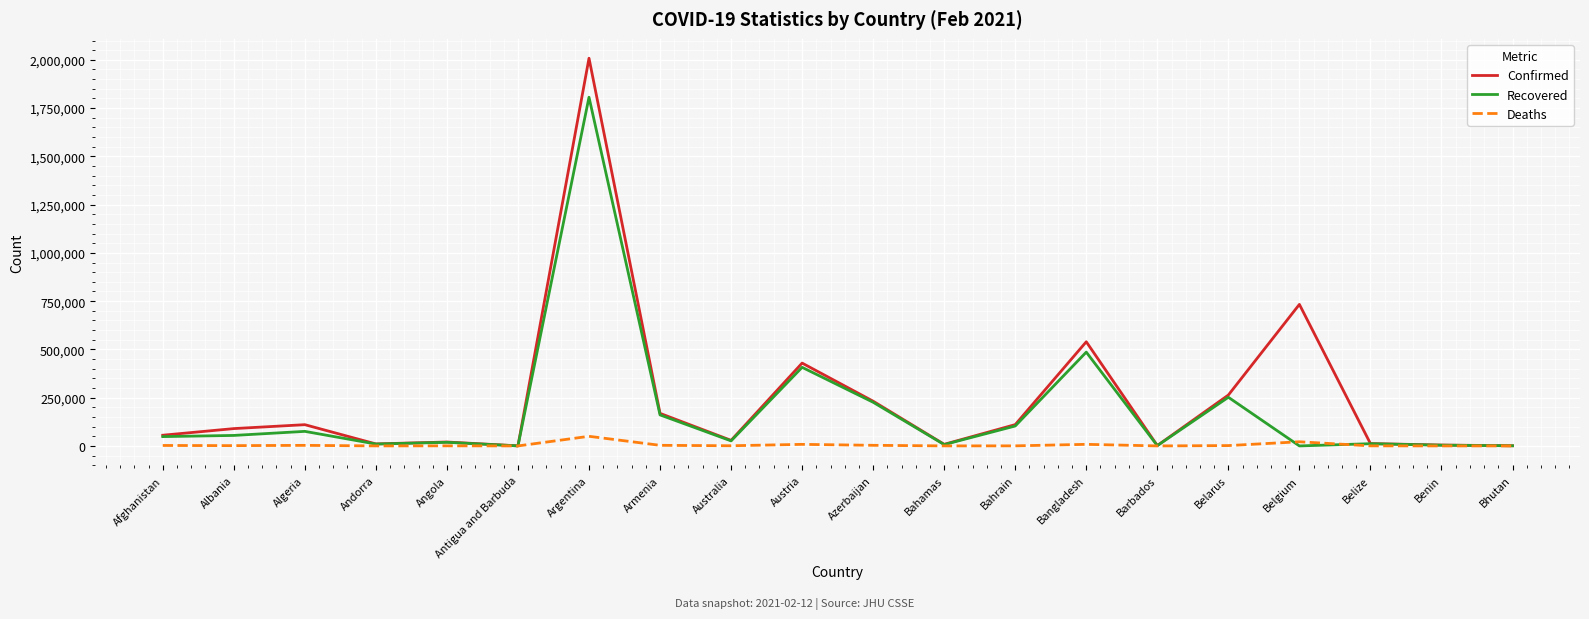

What is the sum of the Recovered values at Antigua and Barbuda and Benin?

3969